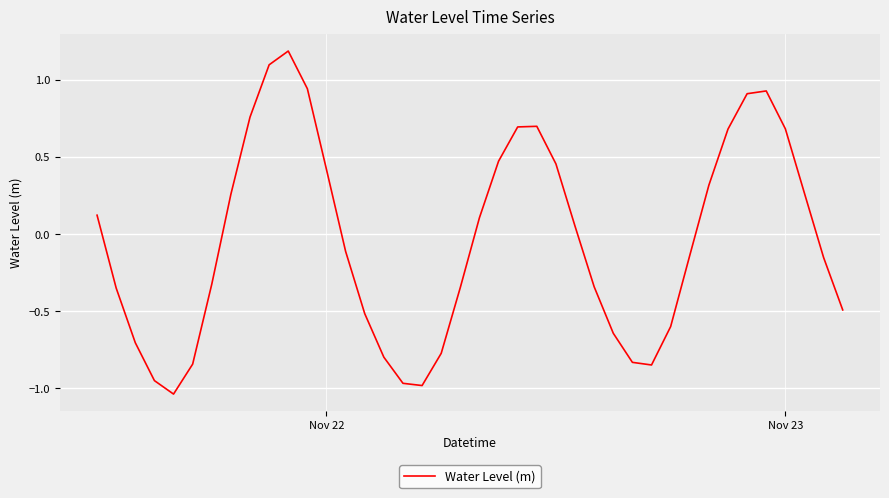

What is the difference between the maximum and minimum values?

2.2